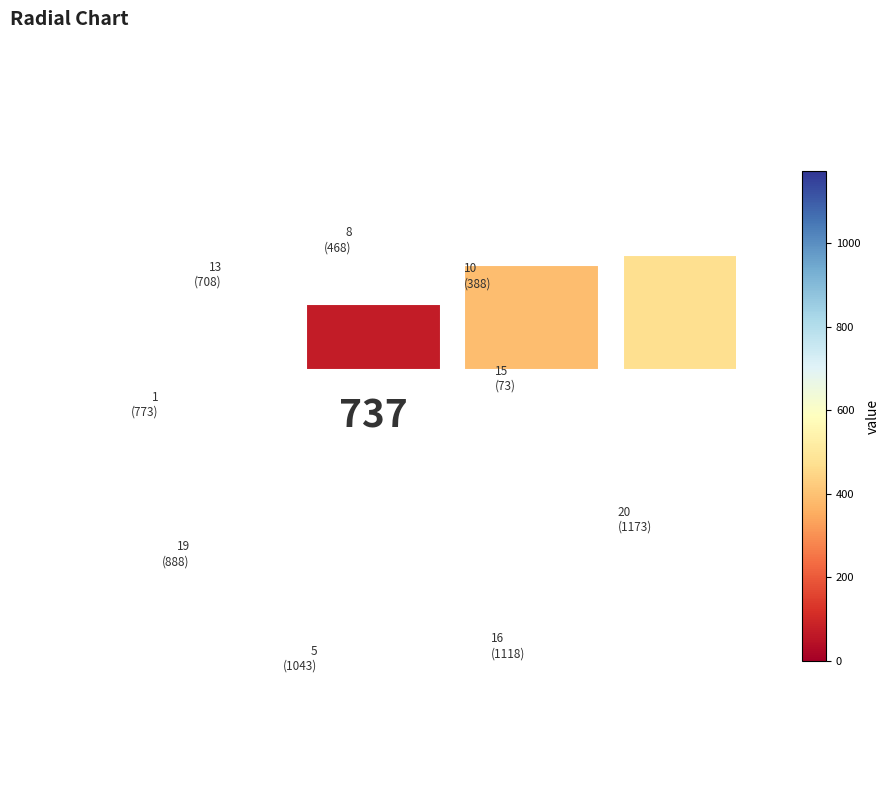

To the nearest percent, what is the difference between the largest and smallest slice percentages?

10%